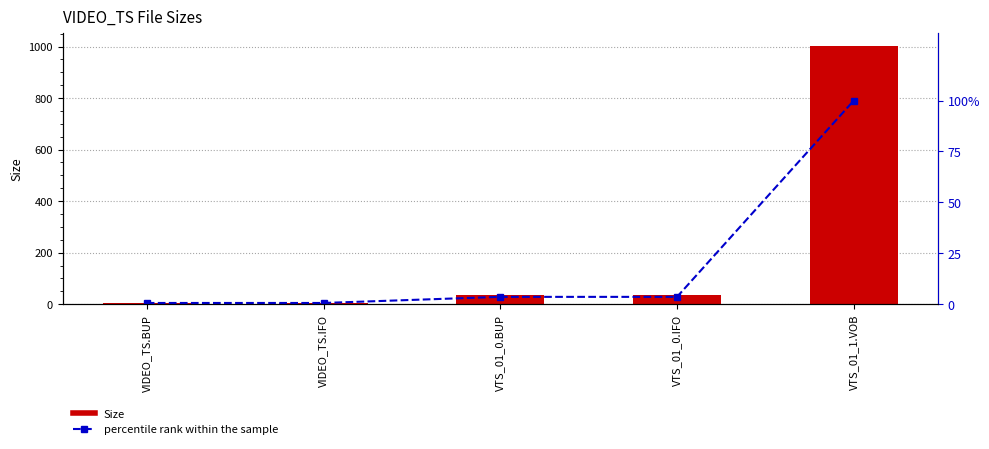

What is the difference between the second highest and minimum values in the percentile rank within the sample series?

3.0